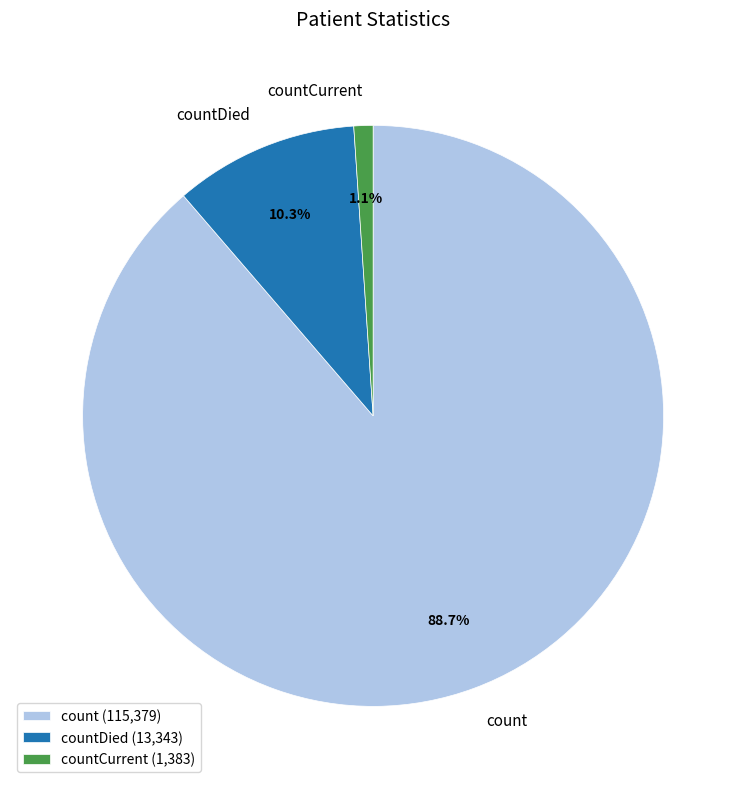

To the nearest percent, what is the average slice percentage?

33%